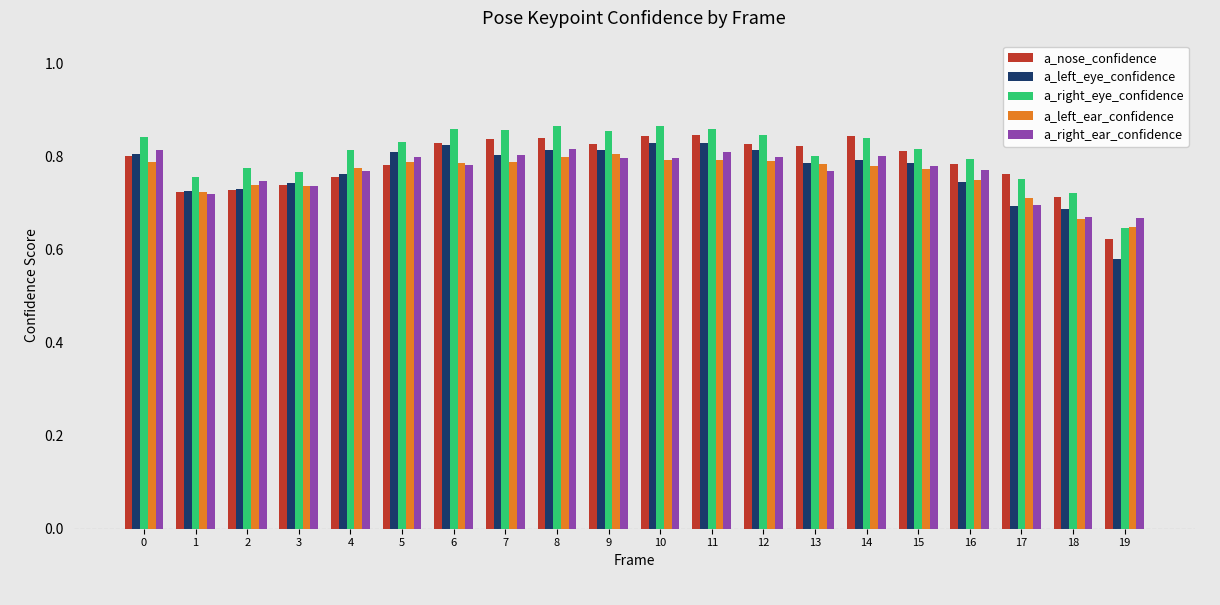

What is the total value across all series at 4?

3.9